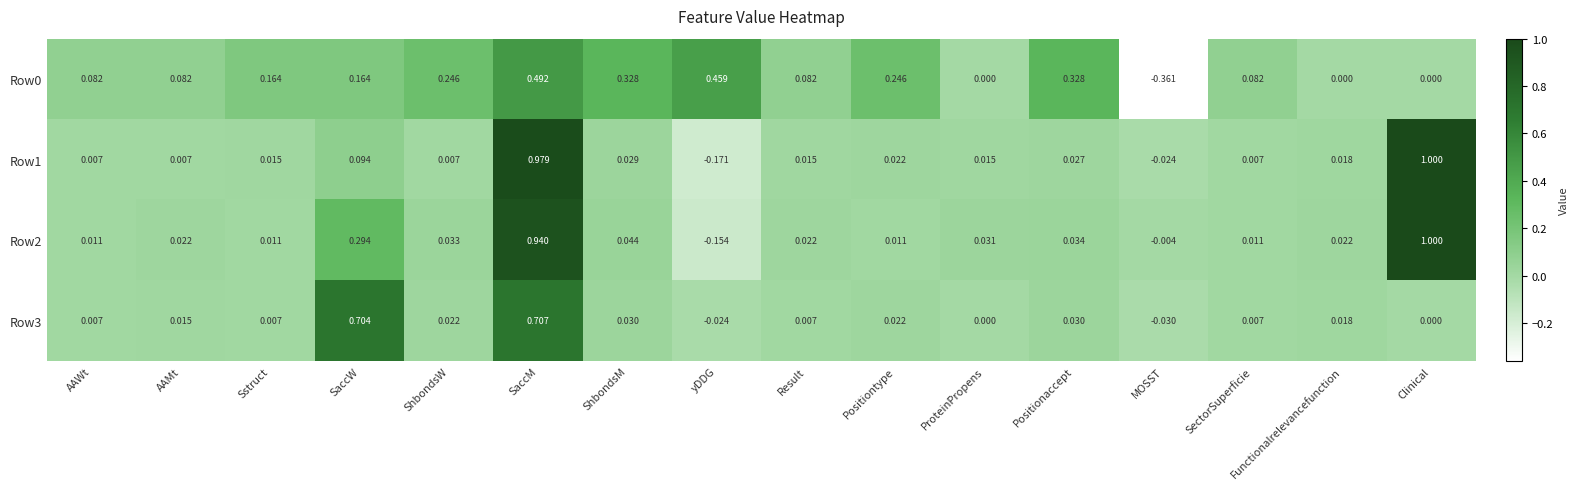

How many data points in Row0 are less than 0?

1